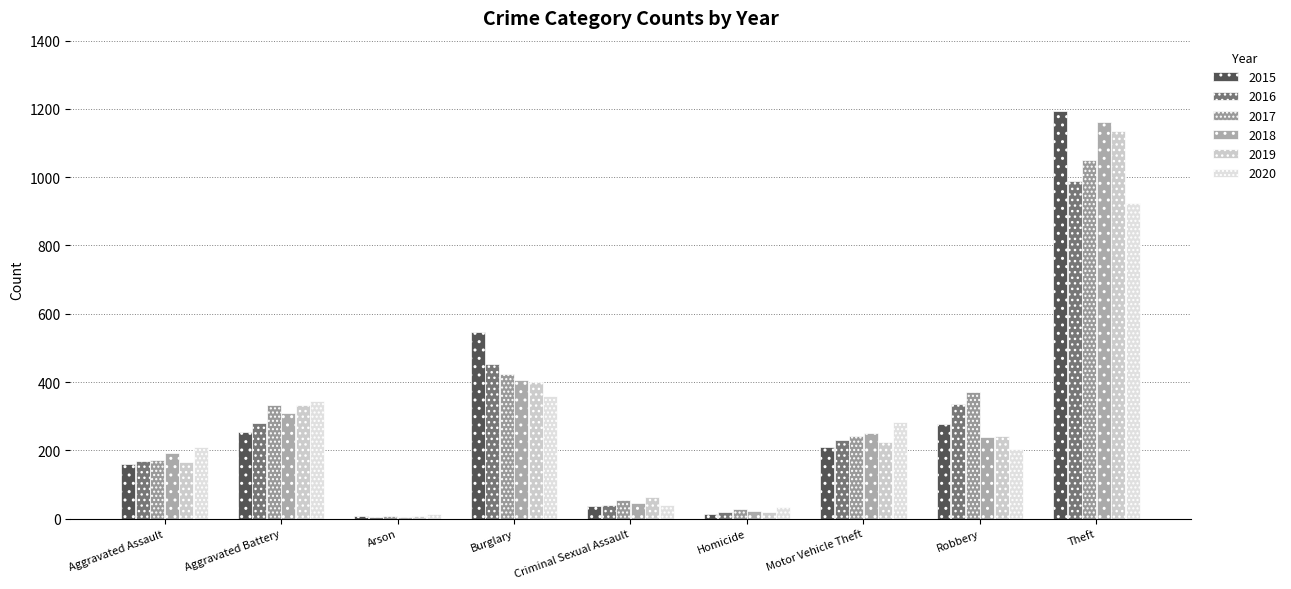

Reading left to right, extract all data points from this chart.

2015: 160	253	8	546	36	14	211	277	1193
2016: 169	281	6	452	39	19	231	337	988
2017: 172	334	7	424	54	29	241	371	1049
2018: 193	310	6	405	47	21	251	239	1161
2019: 167	334	7	399	63	18	225	241	1135
2020: 209	345	13	358	39	33	283	204	925